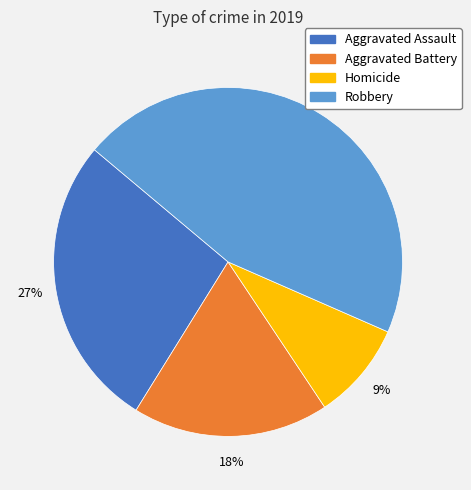

Is there any slice that represents more than half of the pie?

No